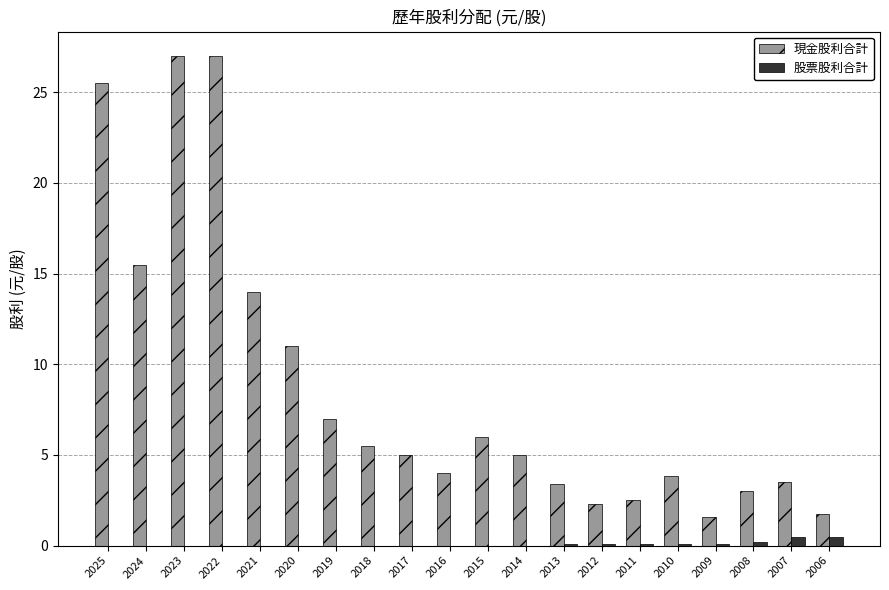

Which series changed the most between 2021 and 2013?

現金股利合計